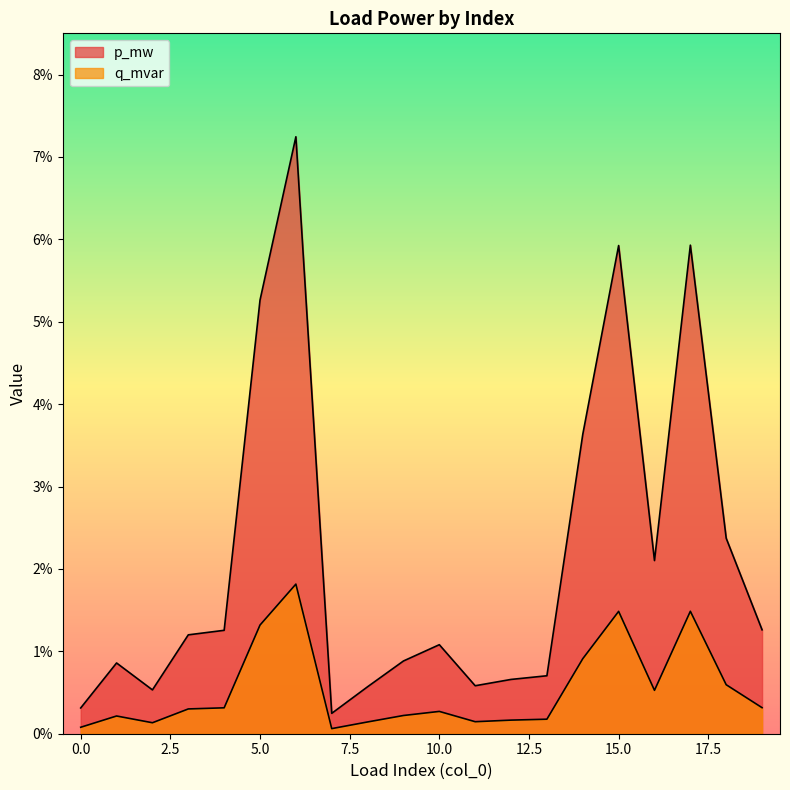

True or false: p_mw and q_mvar cross at least once.

False